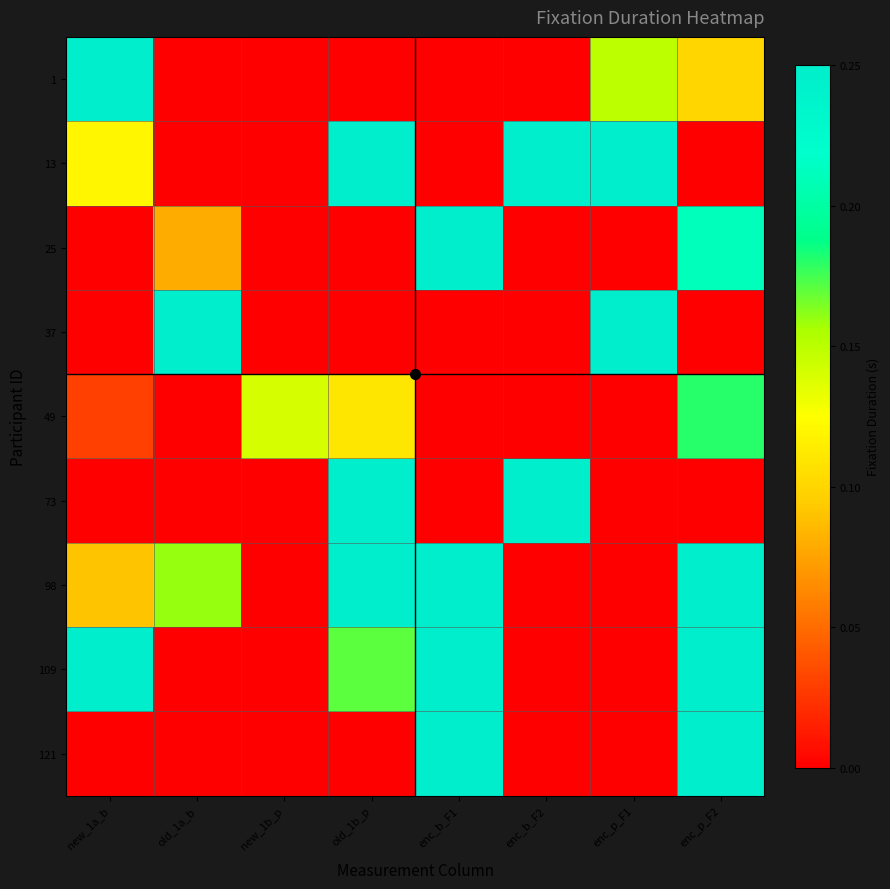

Reading right to left, list all the values displayed in this chart.

1: enc_p_F2=0.1	enc_p_F1=0.1	enc_b_F2=0.0	enc_b_F1=0.0	old_1b_p=0.0	new_1b_p=0.0	old_1a_b=0.0	new_1a_b=0.2
13: enc_p_F2=0.0	enc_p_F1=0.2	enc_b_F2=0.2	enc_b_F1=0.0	old_1b_p=0.2	new_1b_p=0.0	old_1a_b=0.0	new_1a_b=0.1
25: enc_p_F2=0.2	enc_p_F1=0.0	enc_b_F2=0.0	enc_b_F1=0.2	old_1b_p=0.0	new_1b_p=0.0	old_1a_b=0.1	new_1a_b=0.0
37: enc_p_F2=0.0	enc_p_F1=0.2	enc_b_F2=0.0	enc_b_F1=0.0	old_1b_p=0.0	new_1b_p=0.0	old_1a_b=0.2	new_1a_b=0.0
49: enc_p_F2=0.2	enc_p_F1=0.0	enc_b_F2=0.0	enc_b_F1=0.0	old_1b_p=0.1	new_1b_p=0.1	old_1a_b=0.0	new_1a_b=0.0
73: enc_p_F2=0.0	enc_p_F1=0.0	enc_b_F2=0.2	enc_b_F1=0.0	old_1b_p=0.2	new_1b_p=0.0	old_1a_b=0.0	new_1a_b=0.0
98: enc_p_F2=0.2	enc_p_F1=0.0	enc_b_F2=0.0	enc_b_F1=0.2	old_1b_p=0.2	new_1b_p=0.0	old_1a_b=0.2	new_1a_b=0.1
109: enc_p_F2=0.2	enc_p_F1=0.0	enc_b_F2=0.0	enc_b_F1=0.2	old_1b_p=0.2	new_1b_p=0.0	old_1a_b=0.0	new_1a_b=0.2
121: enc_p_F2=0.2	enc_p_F1=0.0	enc_b_F2=0.0	enc_b_F1=0.2	old_1b_p=0.0	new_1b_p=0.0	old_1a_b=0.0	new_1a_b=0.0